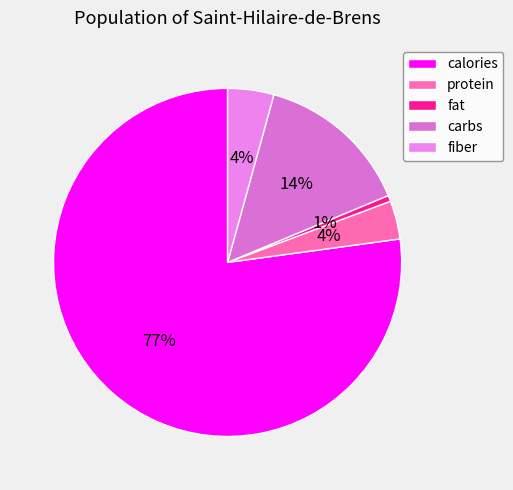

To the nearest percent, what portion does fiber represent?

4%